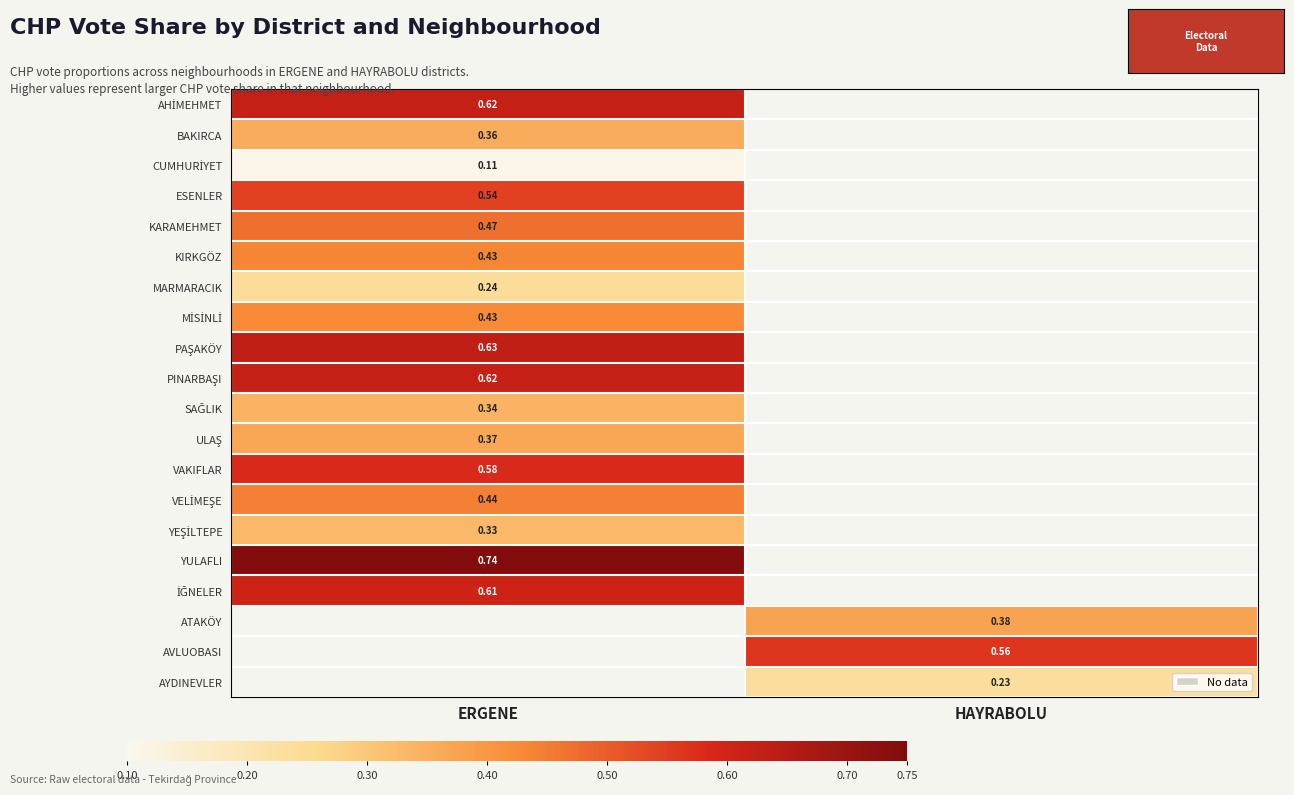

At how many categories does at least one series exceed 0?

2